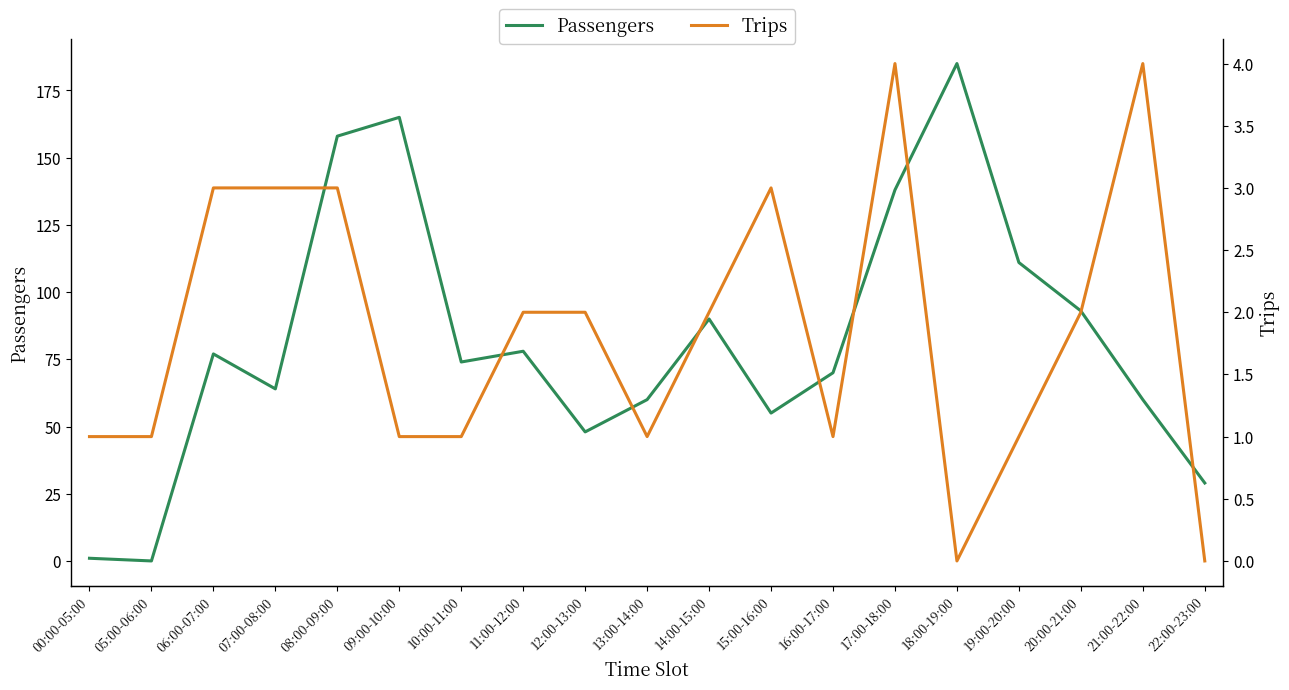

What is the difference between the maximum and minimum values in the Passengers series?

185